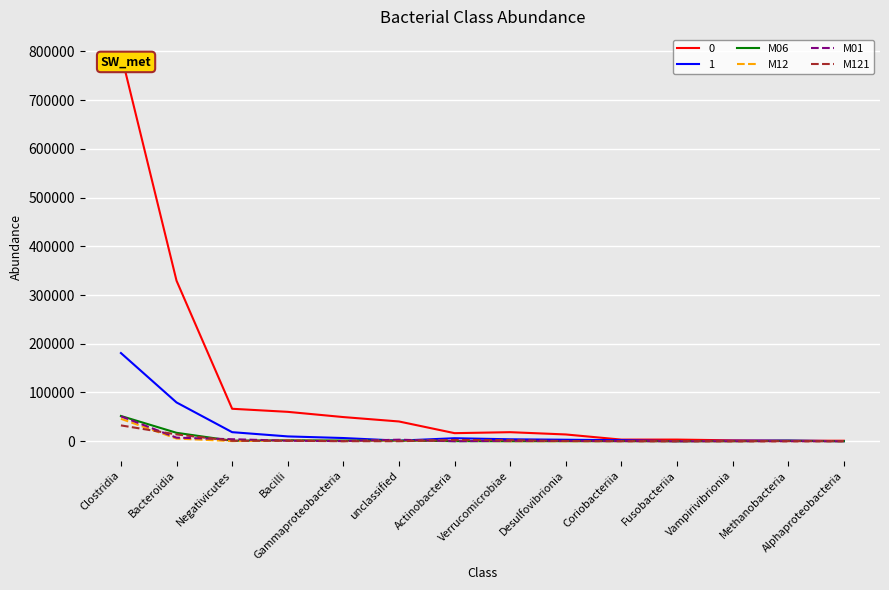

How many distinct data groups are displayed?

6